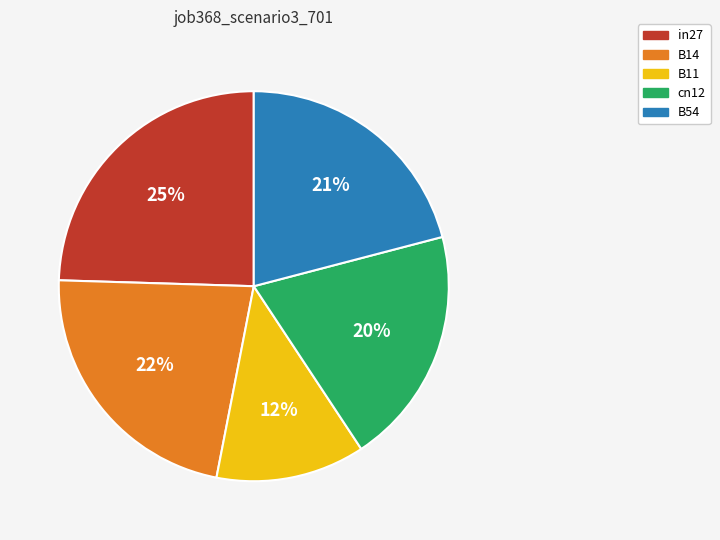

To the nearest percent, what is the combined percentage of B11 and cn12?

32%